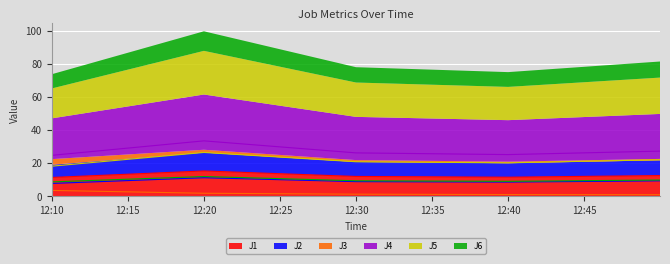

True or false: J4 has more than 1 points higher than both neighbors.

False